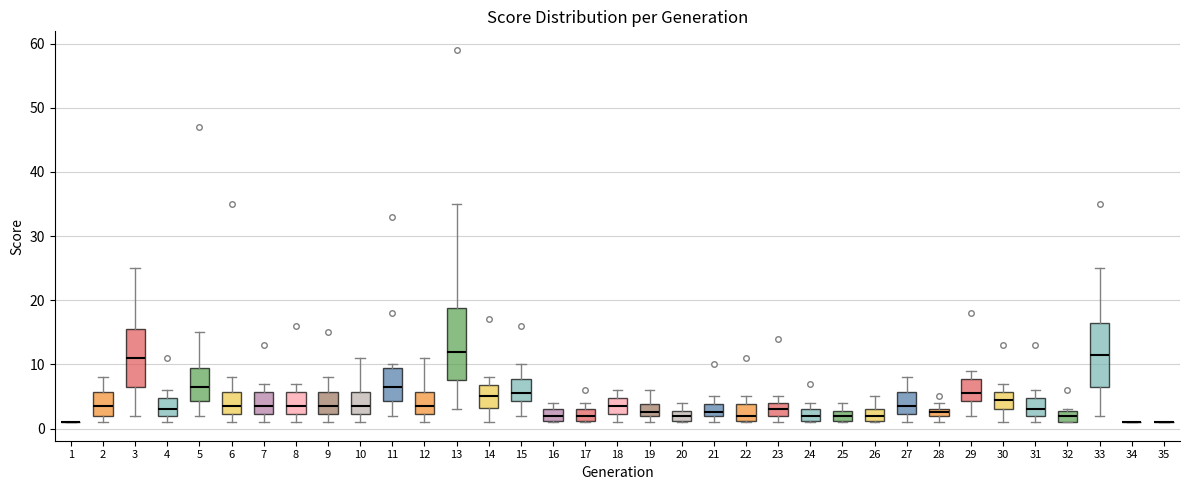

Which box is the tallest, from its lower edge to its upper edge?

13